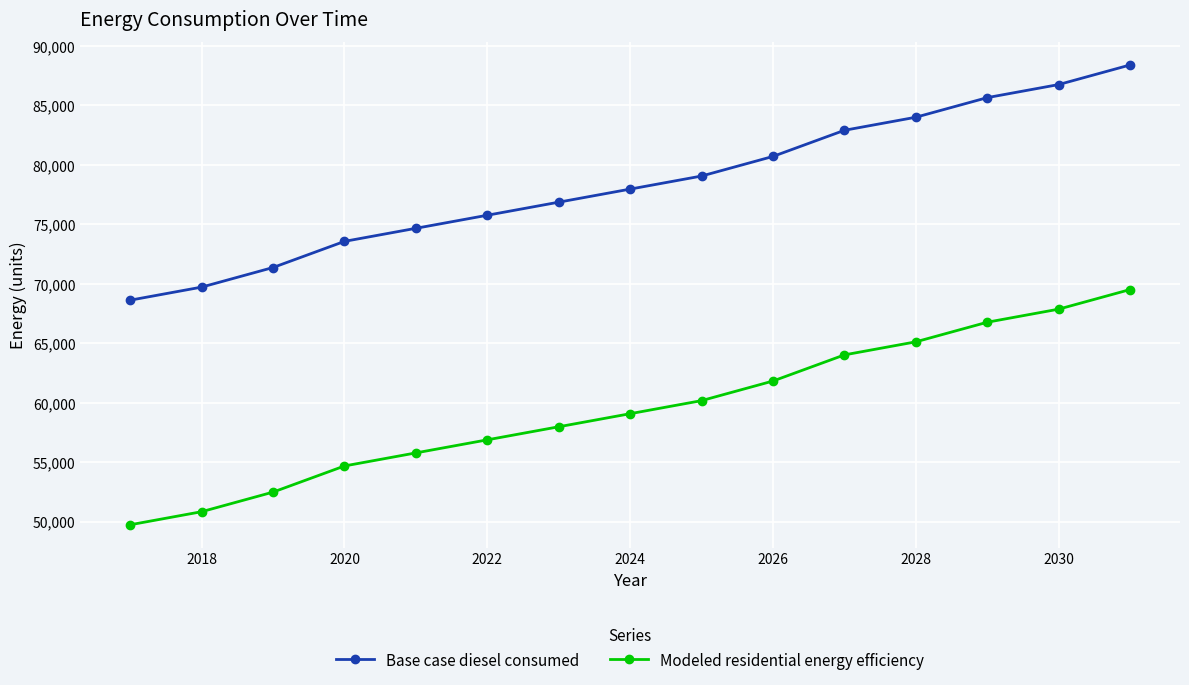

Rank the series by their maximum value, from highest to lowest.

Base case diesel consumed, Modeled residential energy efficiency